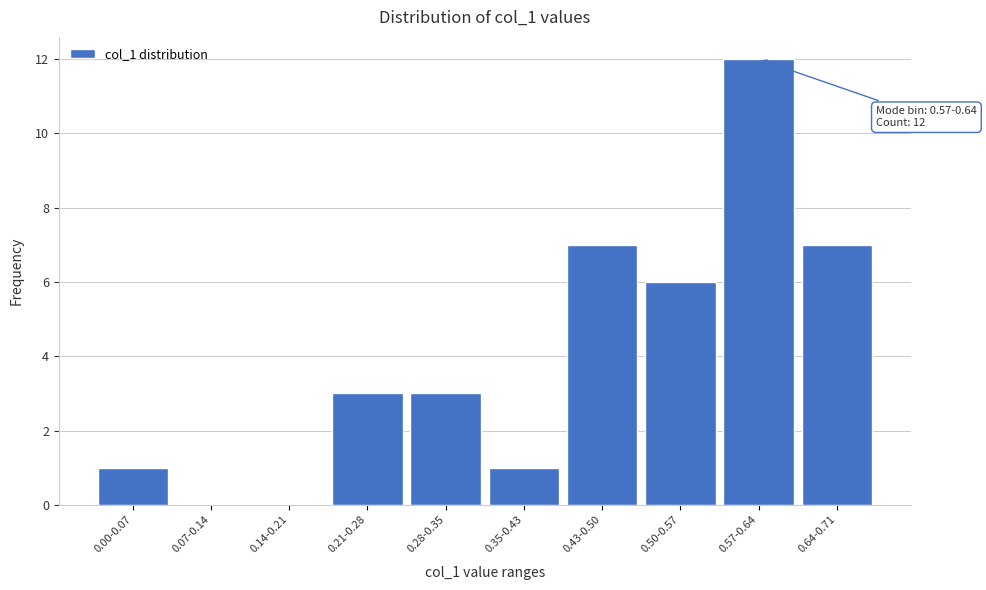

Reading right to left, what are all the values shown in this chart?

0.64-0.71=7	0.57-0.64=12	0.50-0.57=6	0.43-0.50=7	0.35-0.43=1	0.28-0.35=3	0.21-0.28=3	0.14-0.21=0	0.07-0.14=0	0.00-0.07=1